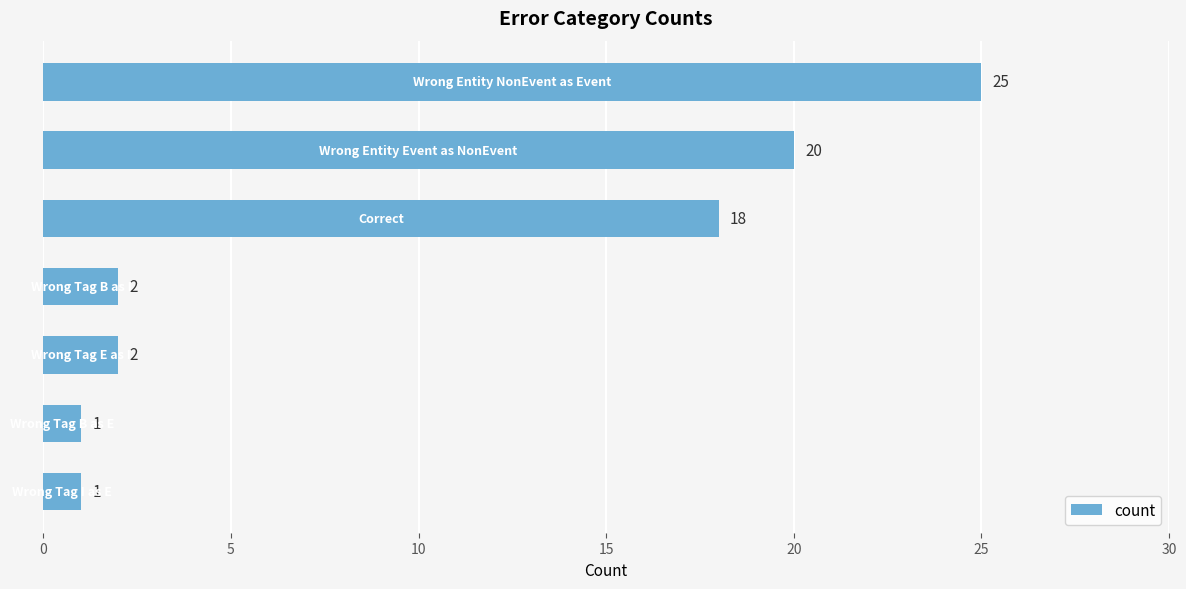

What is the value of the 3rd bar from the top?

18